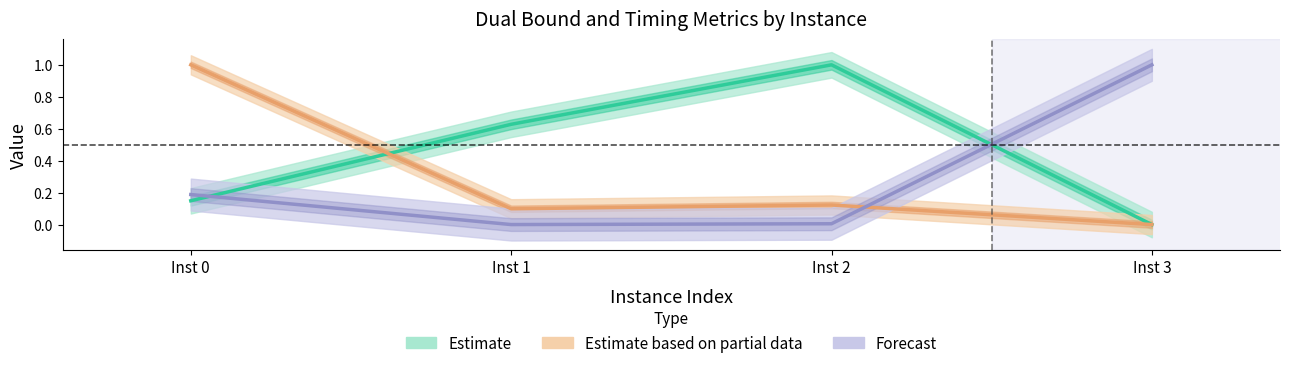

What are all the series names shown in the legend?

Estimate, Estimate based on partial data, Forecast